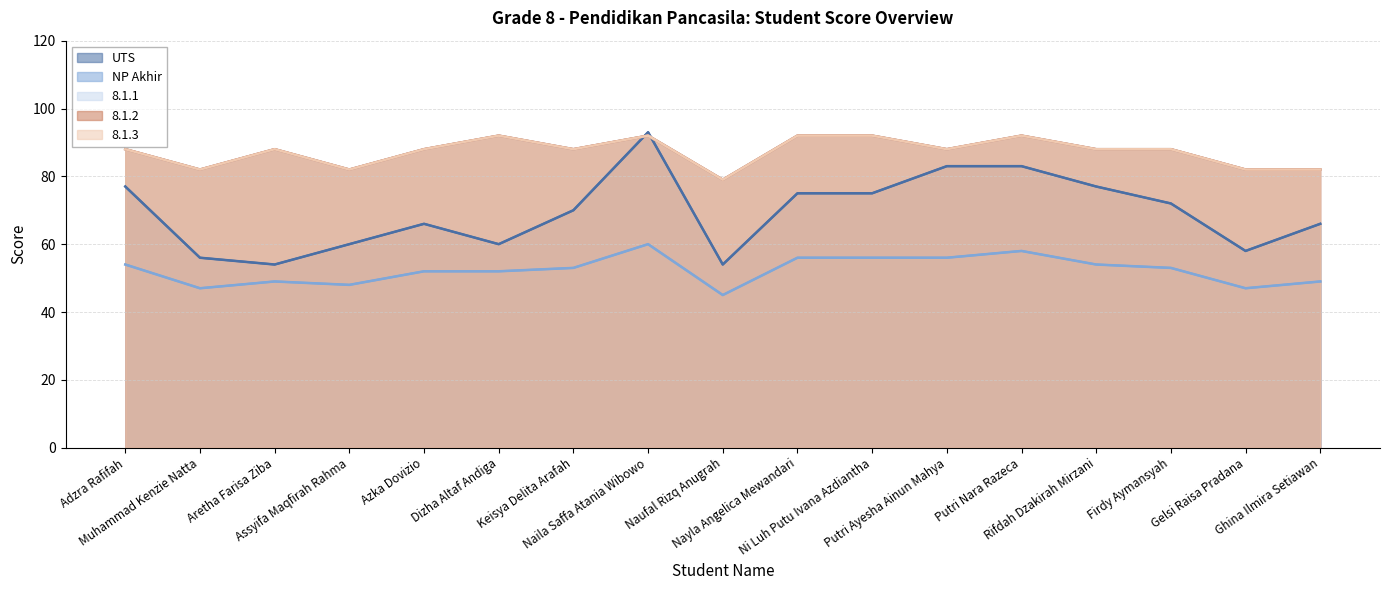

Is the value of NP Akhir at Azka Dovizio greater than the value of UTS at Naufal Rizq Anugrah?

No